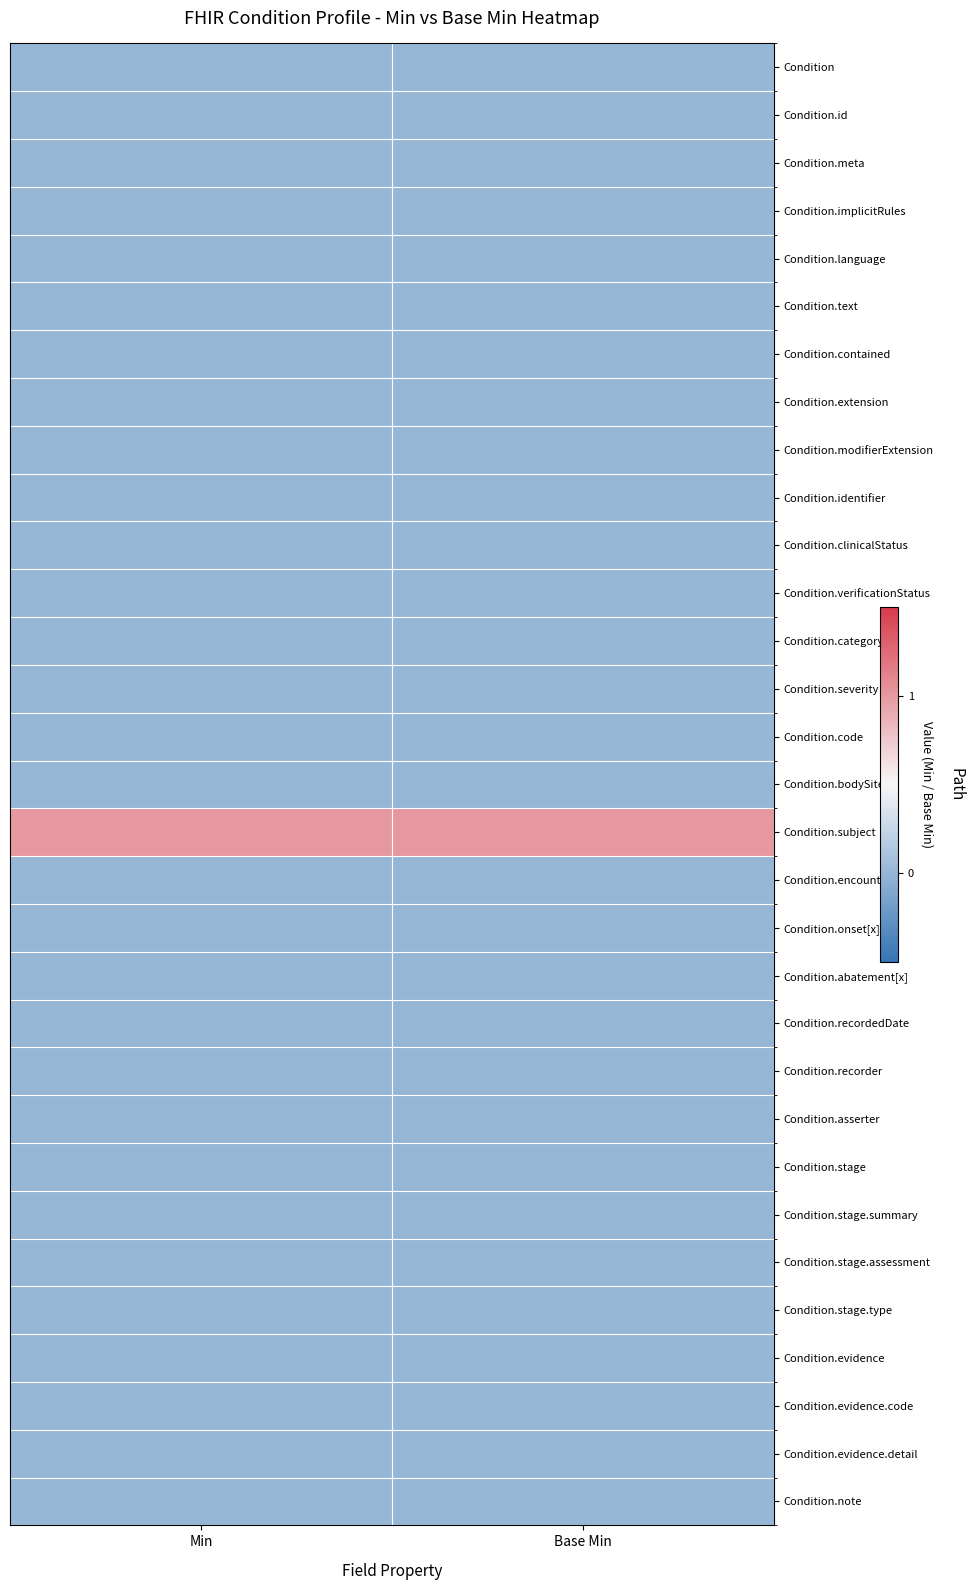

Between Min and Base Min, which series saw the biggest shift?

Condition